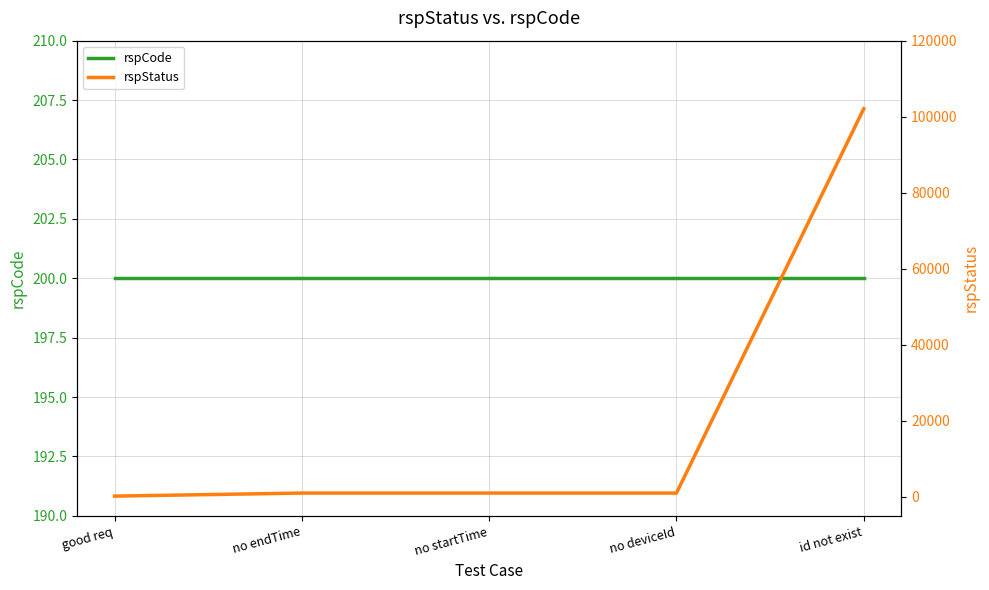

What is the total value across all series at id not exist?

102301